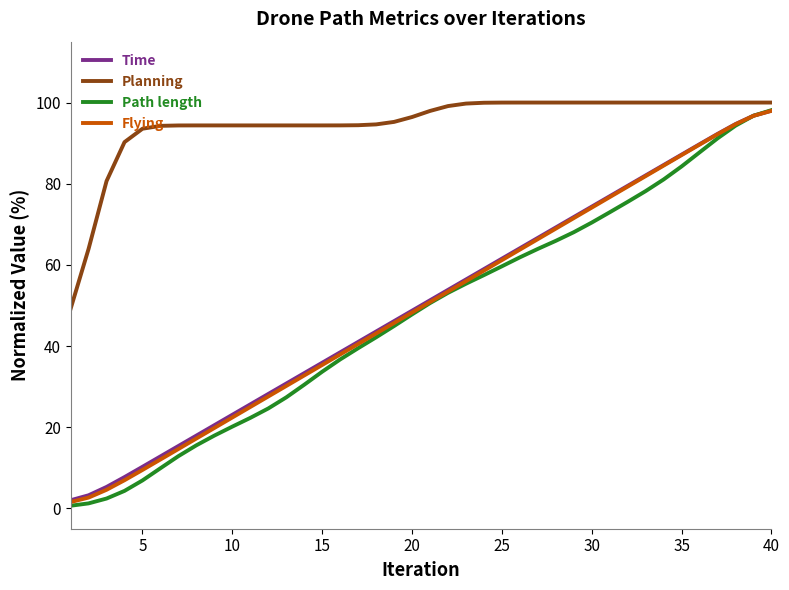

True or false: Planning and Flying intersect in this chart.

False